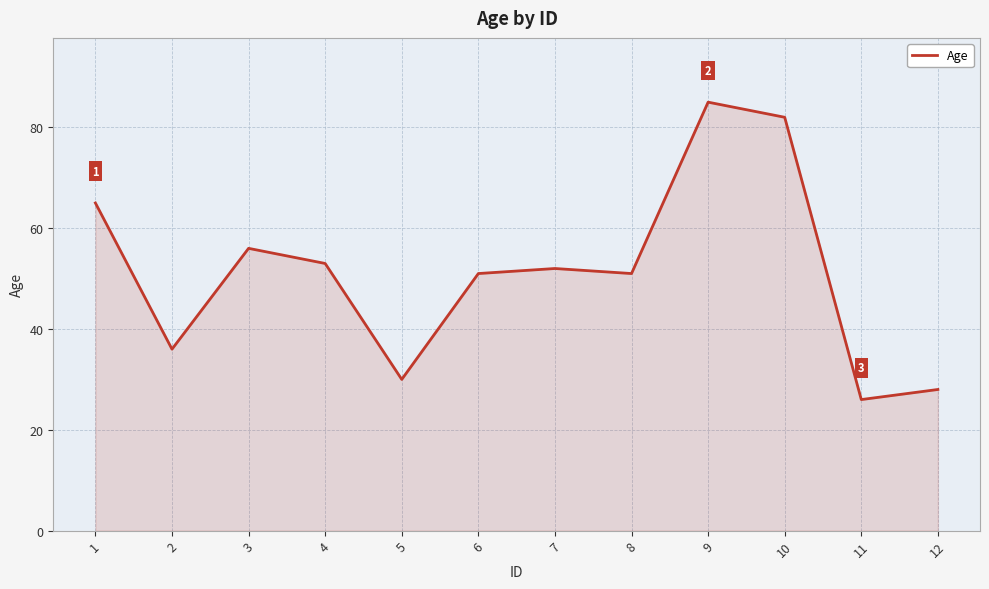

How many interior local peaks (higher than both neighbors) does the data have?

3